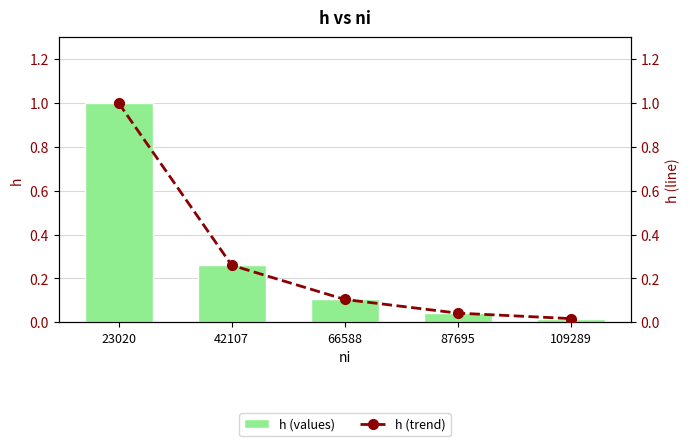

Reading left to right, transcribe all the data shown in this chart.

h (values): 23020=1.0	42107=0.3	66588=0.1	87695=0.0	109289=0.0
h (trend): 23020=1.0	42107=0.3	66588=0.1	87695=0.0	109289=0.0